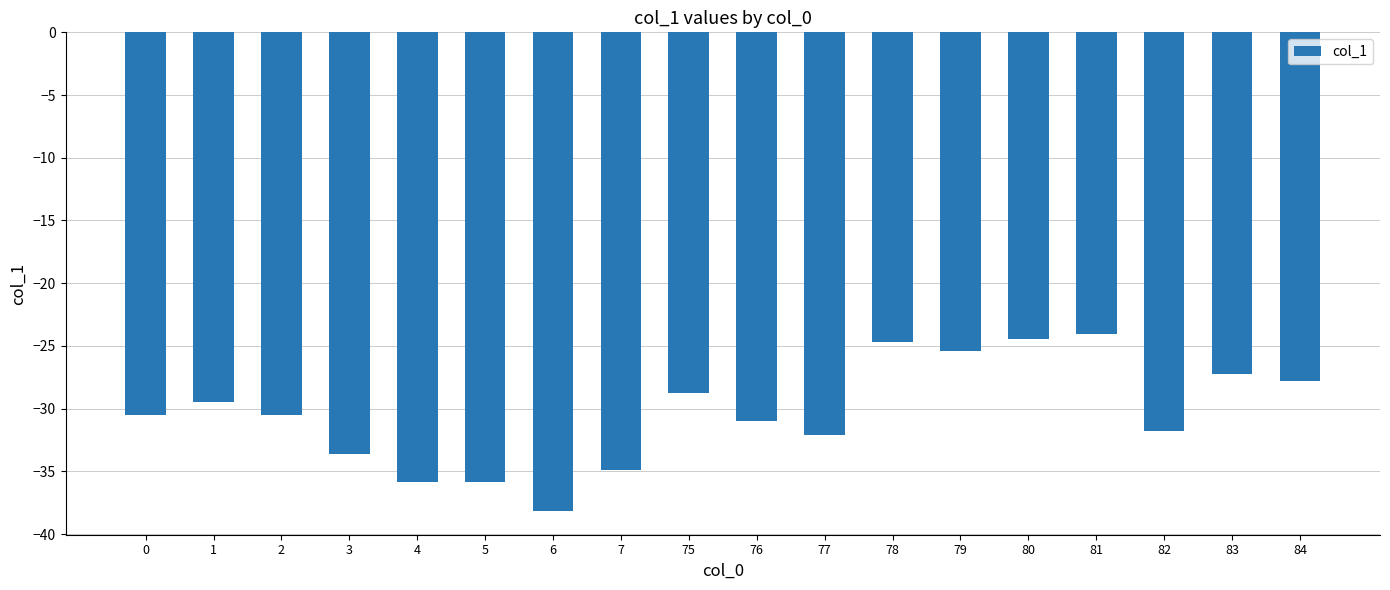

At which label does the data first exceed -30?

1